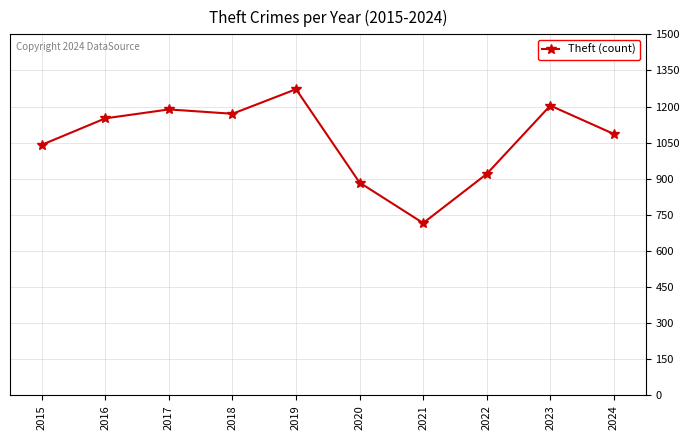

How many categories are shown in the chart?

10